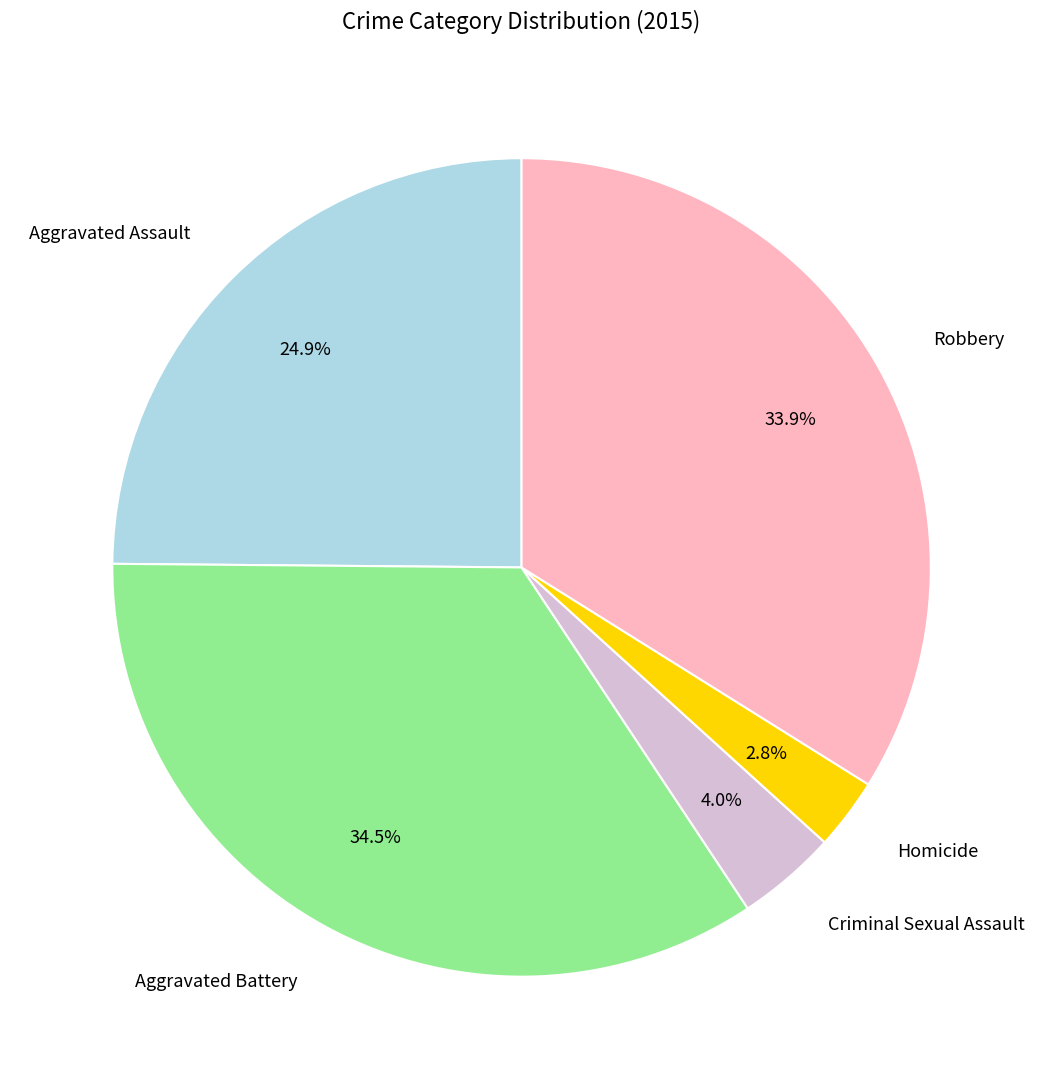

Does any single category account for the majority?

No